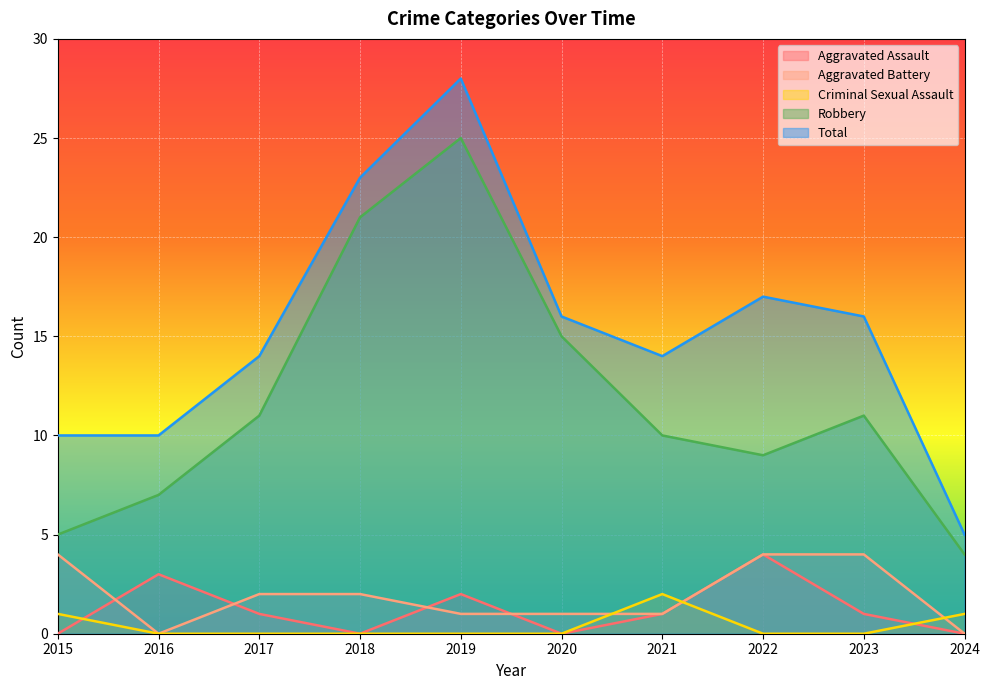

What is the sum of all Aggravated Assault values?

12